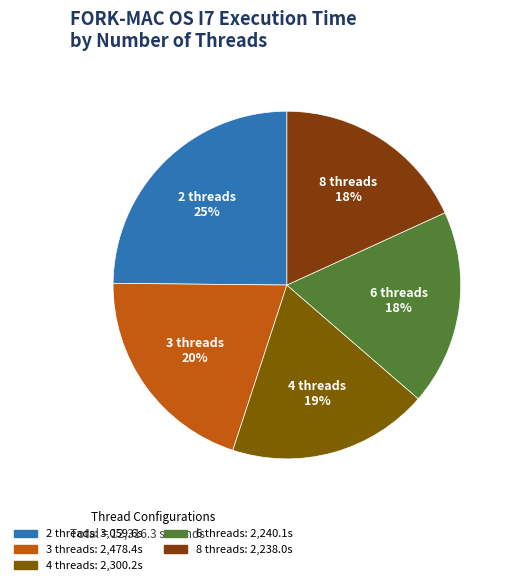

To the nearest percent, what is the combined percentage of 2 threads and 3 threads?

45%